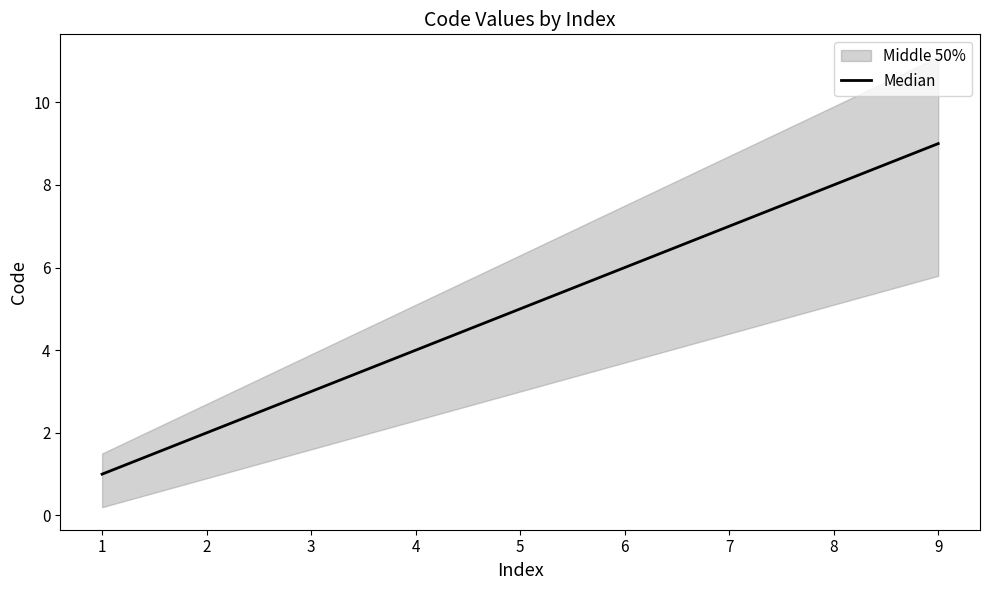

The value at 1 is 1. True or false?

True